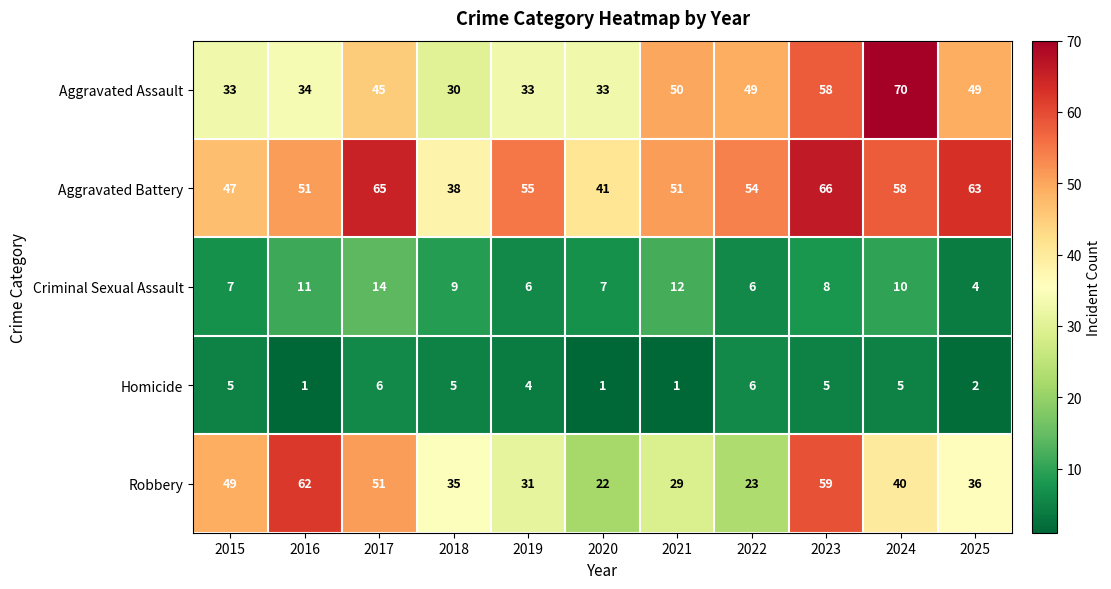

List the series in order of their peak value, lowest first.

Homicide, Criminal Sexual Assault, Robbery, Aggravated Battery, Aggravated Assault